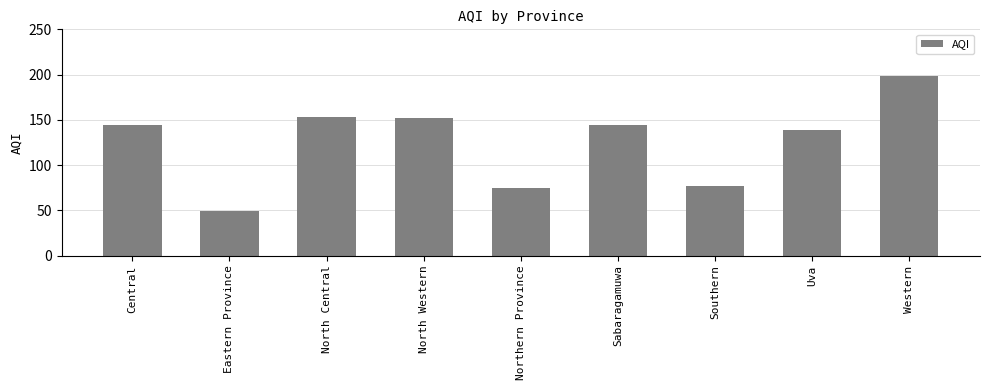

Reading right to left, what are all the values shown in this chart?

198	139	77	144	75	152	153	49	144